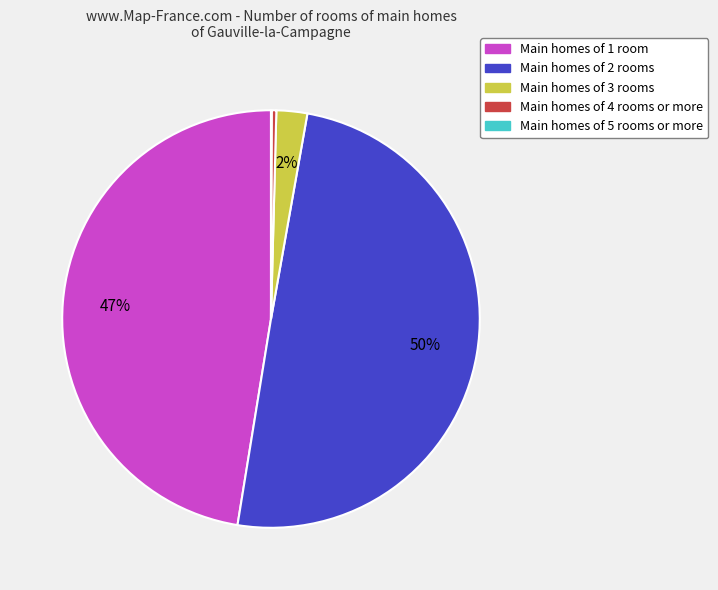

To the nearest percent, what is the average slice percentage?

20%